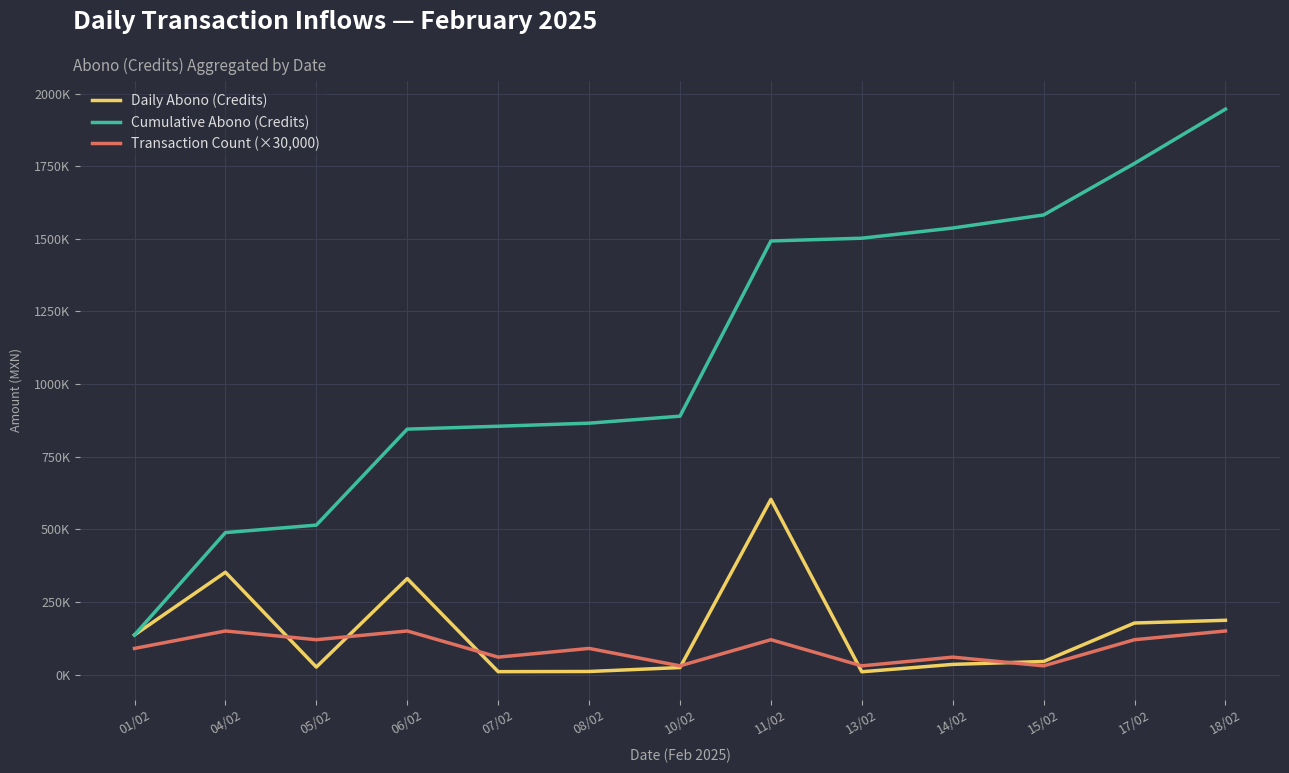

What is the minimum value shown in the chart?

9586.0